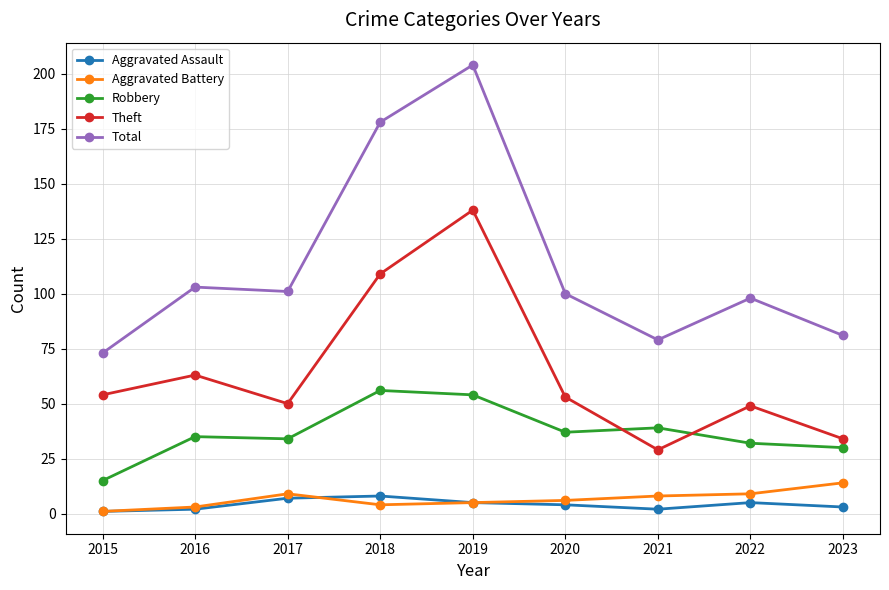

How many distinct data groups are displayed?

5